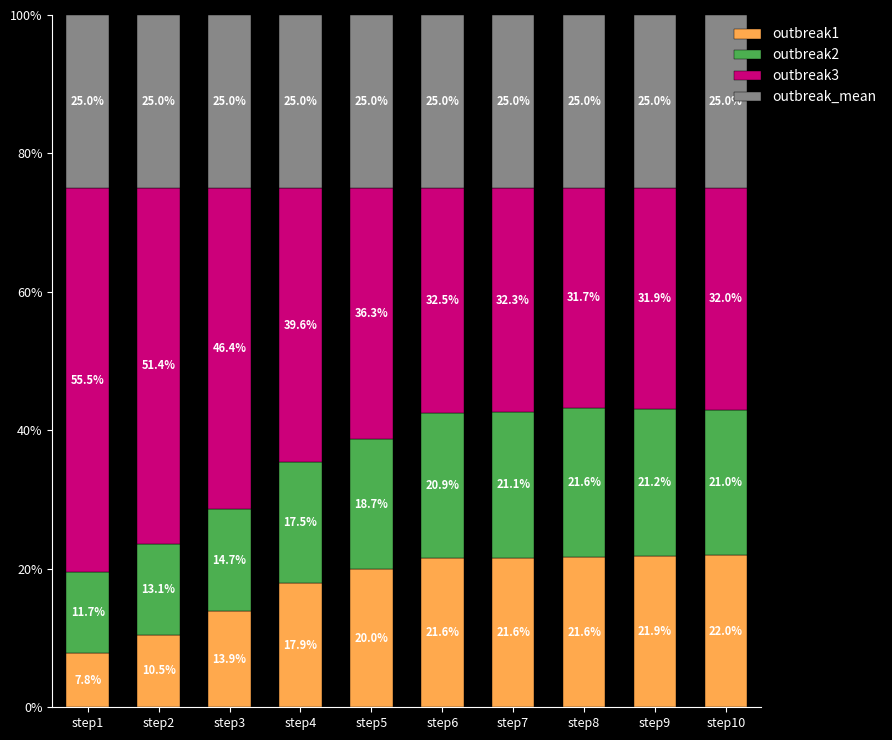

What is the difference between the maximum and second lowest values in the outbreak1 series?

11.5